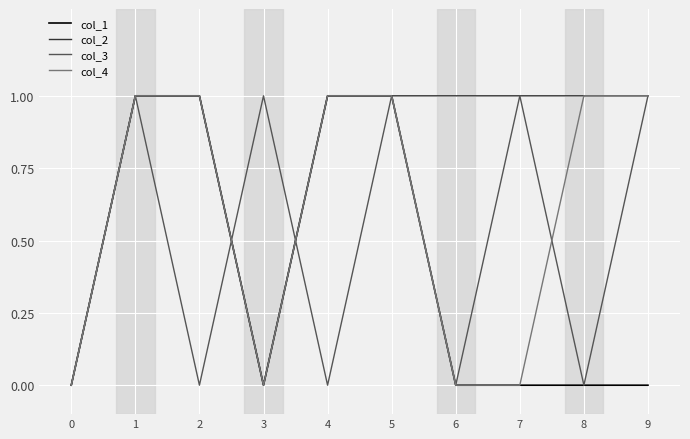

List the series in order of their overall mean, highest first.

col_2, col_4, col_3, col_1